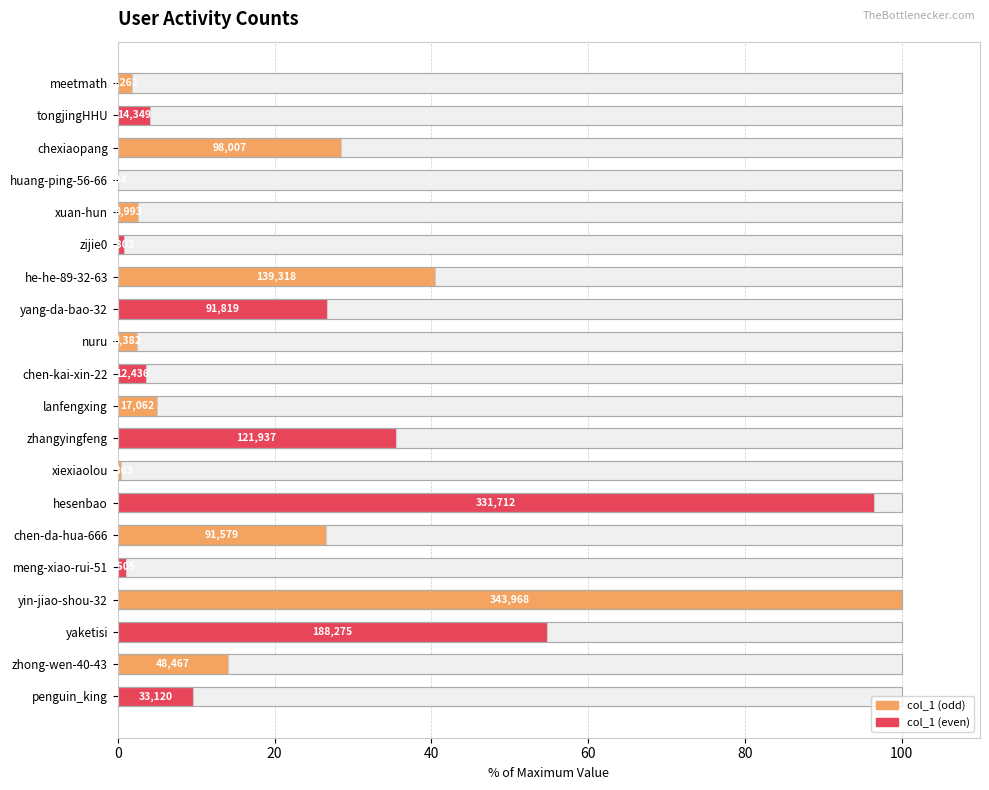

What is the average value?

22.7